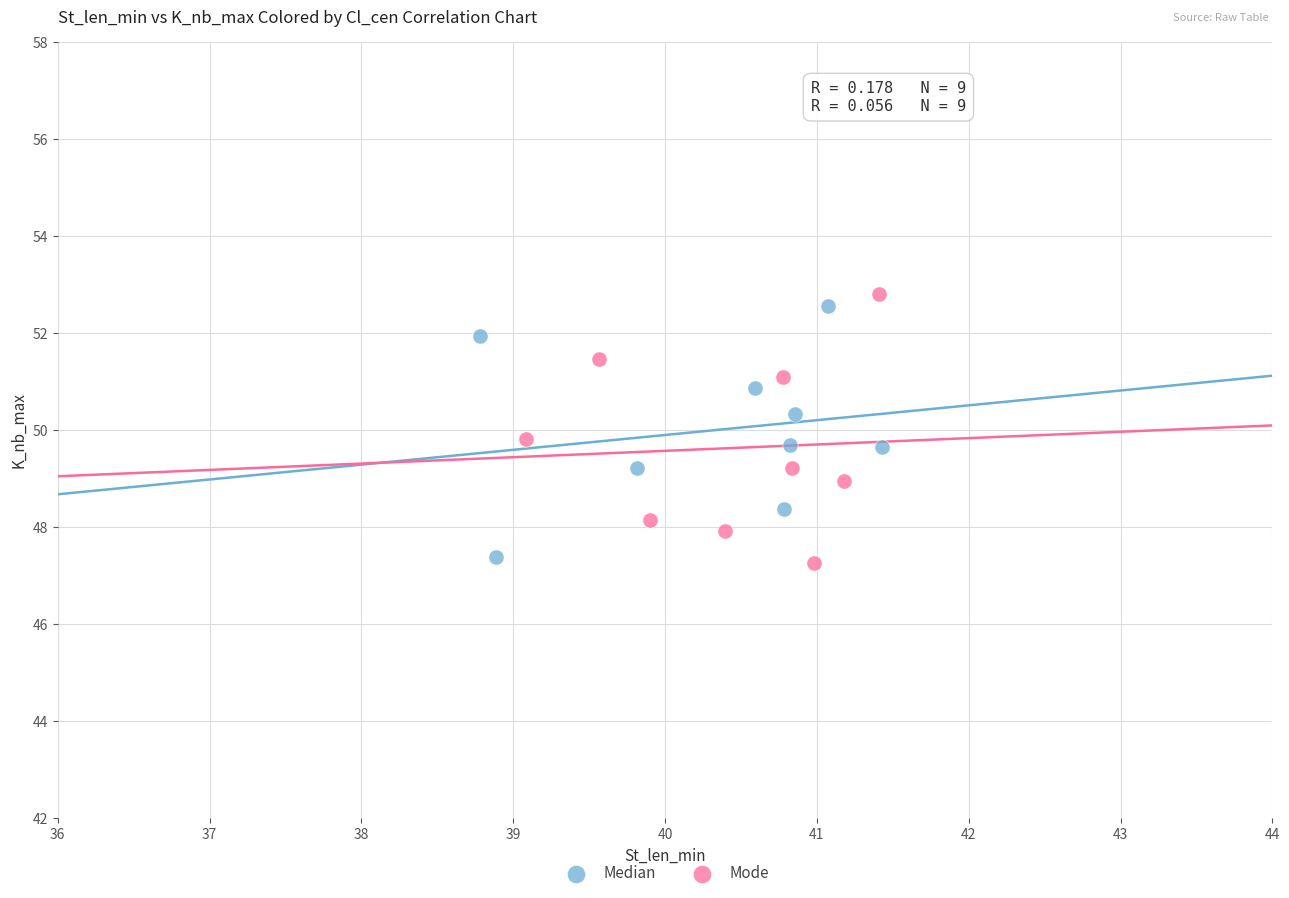

What are all the series names shown in the legend?

Median, Mode